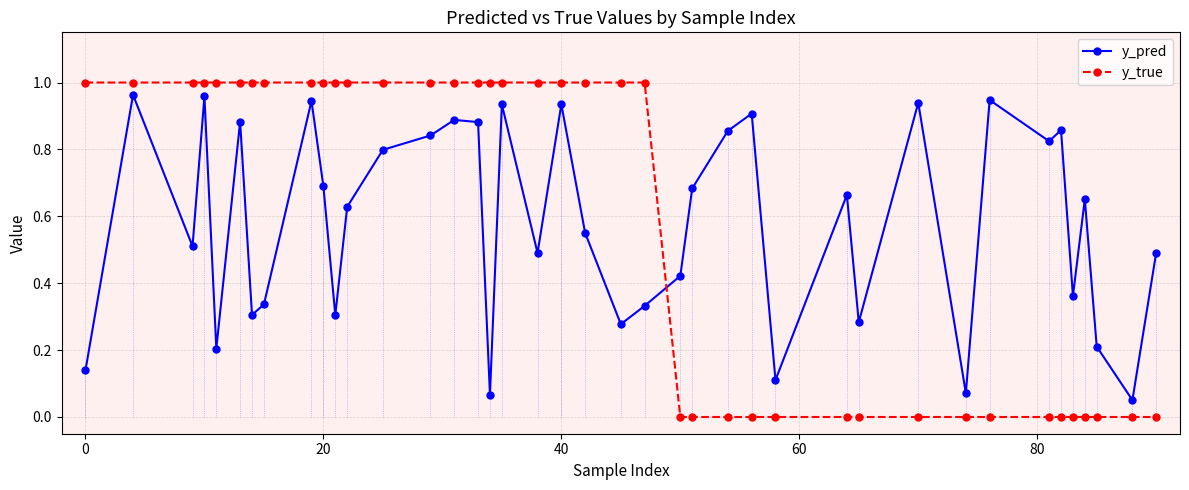

Which series ends up on top after the final intersection of y_pred and y_true?

y_pred